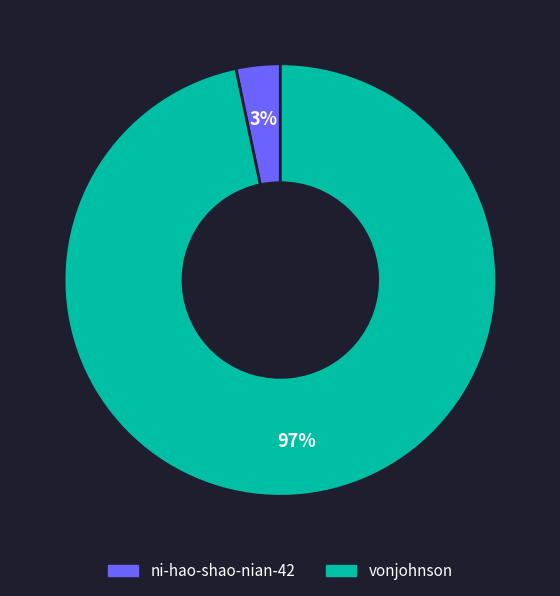

Which has a higher value, ni-hao-shao-nian-42 or vonjohnson?

vonjohnson